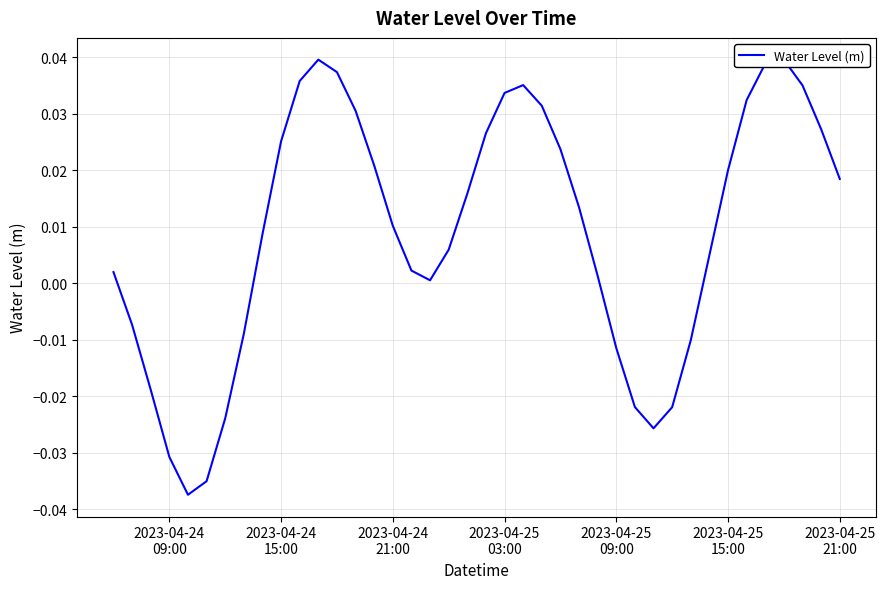

How many lines are shown in the chart?

1